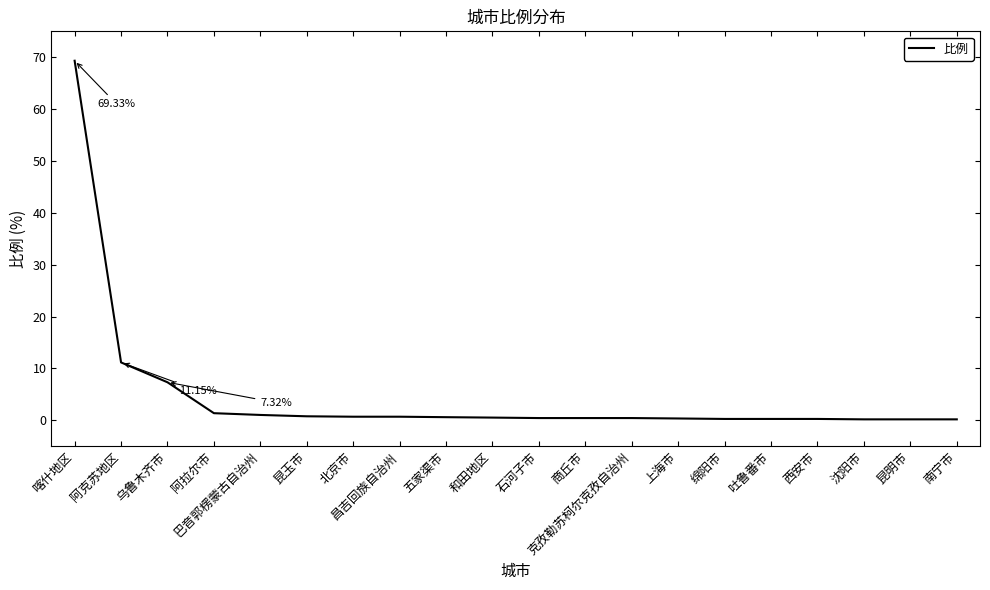

What is the average value?

4.8